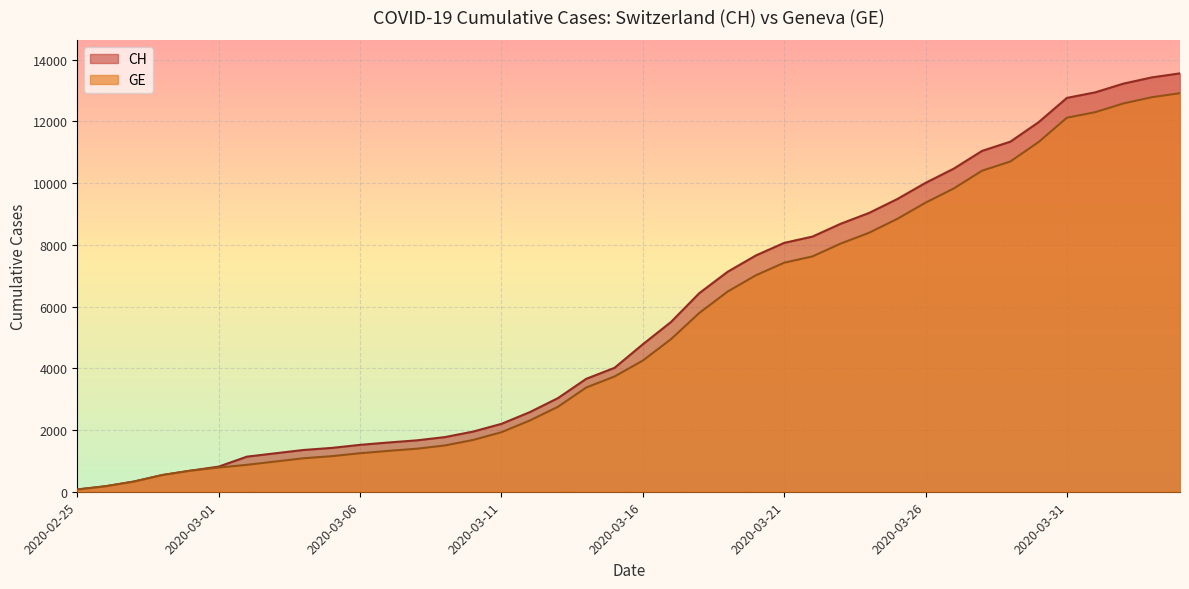

What is the label of the 39th point from the left?

2020-04-03